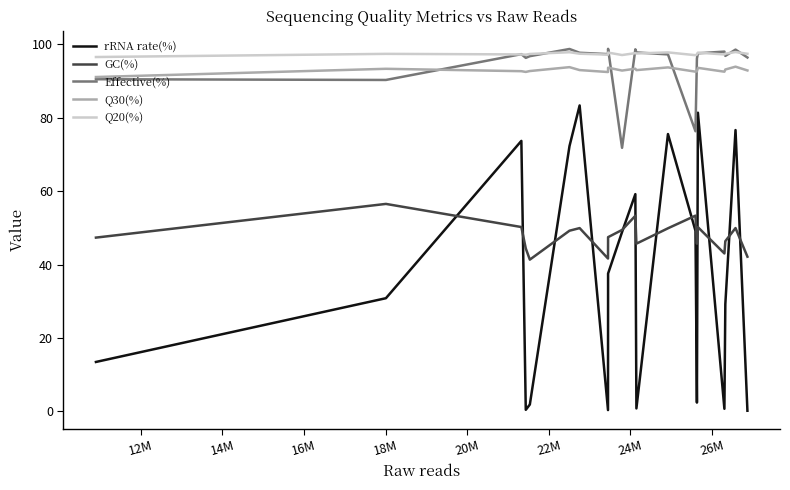

Which series has the widest spread of values?

rRNA rate(%)